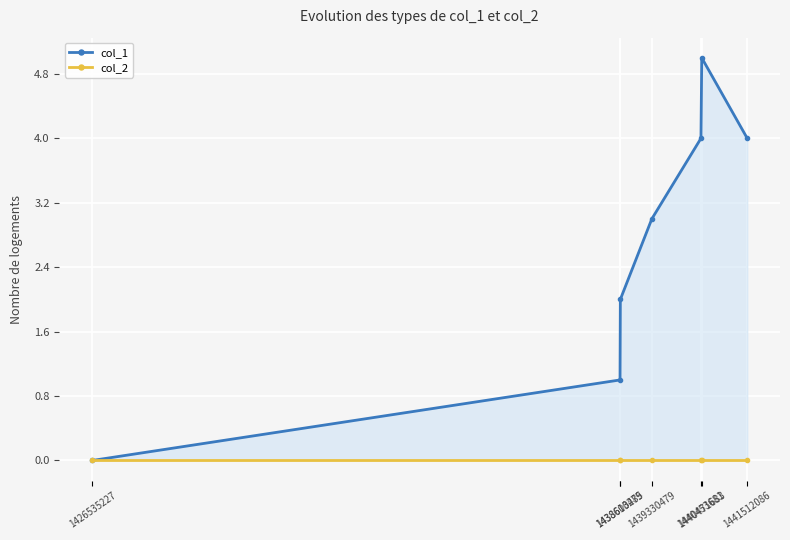

How many lines are shown in the chart?

2